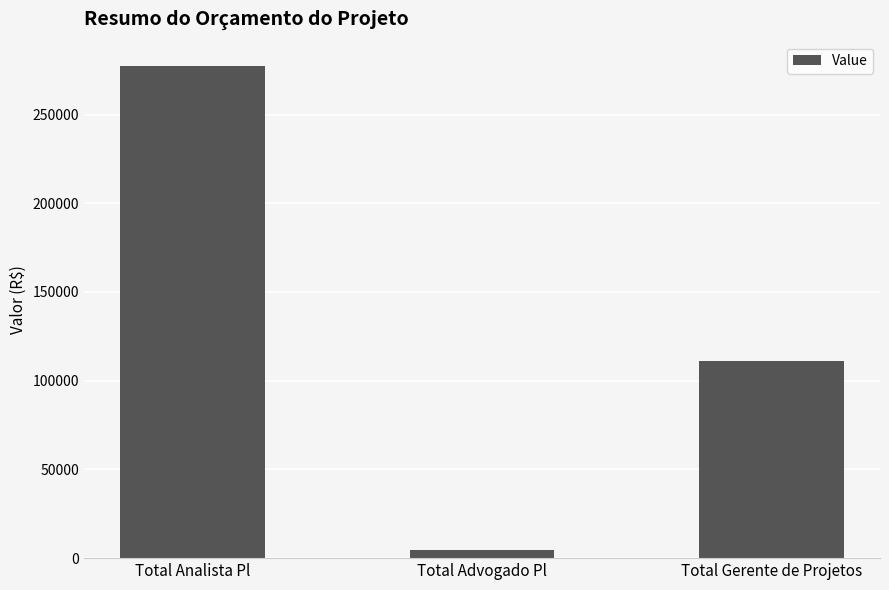

At which label does the data first exceed 110880?

Total Analista Pl